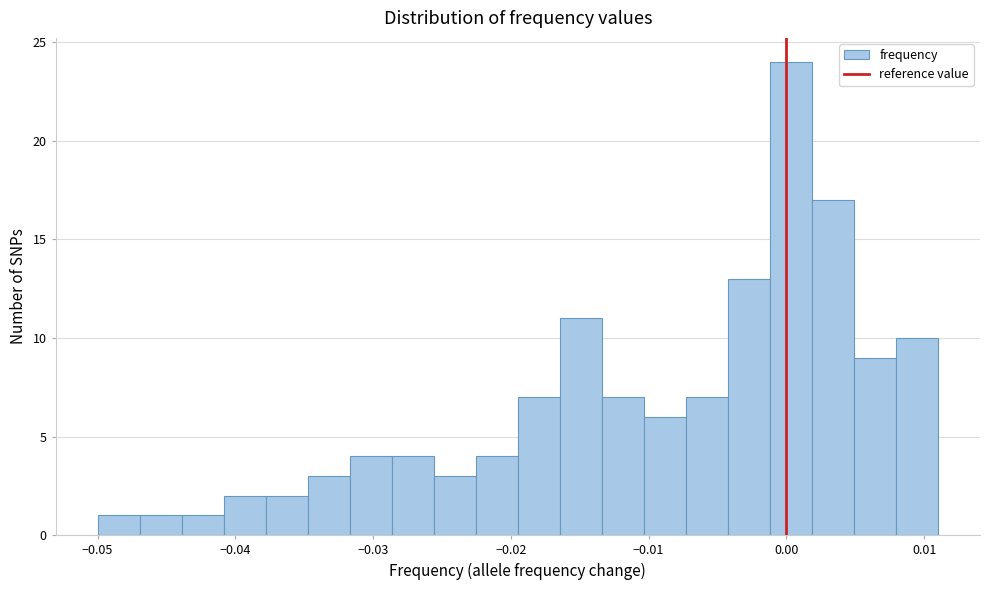

Read against the x-axis, roughly where is the centre of the tallest bar?

0.000